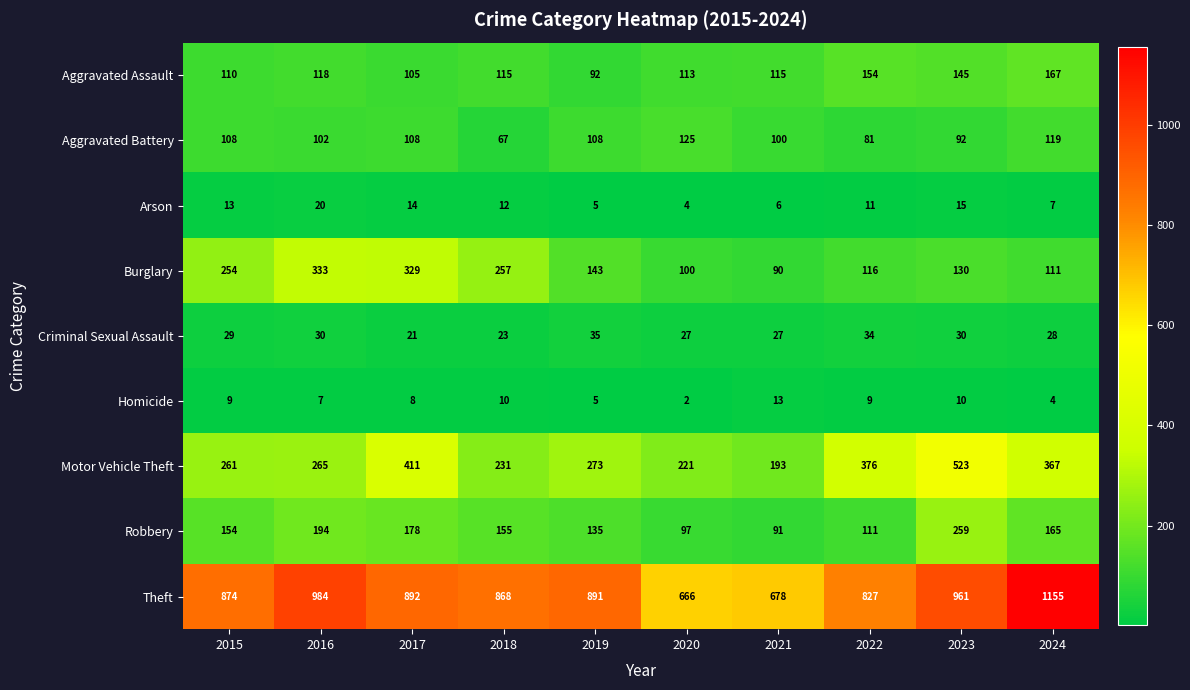

True or false: Aggravated Battery has a value of 44 at 2018.

False